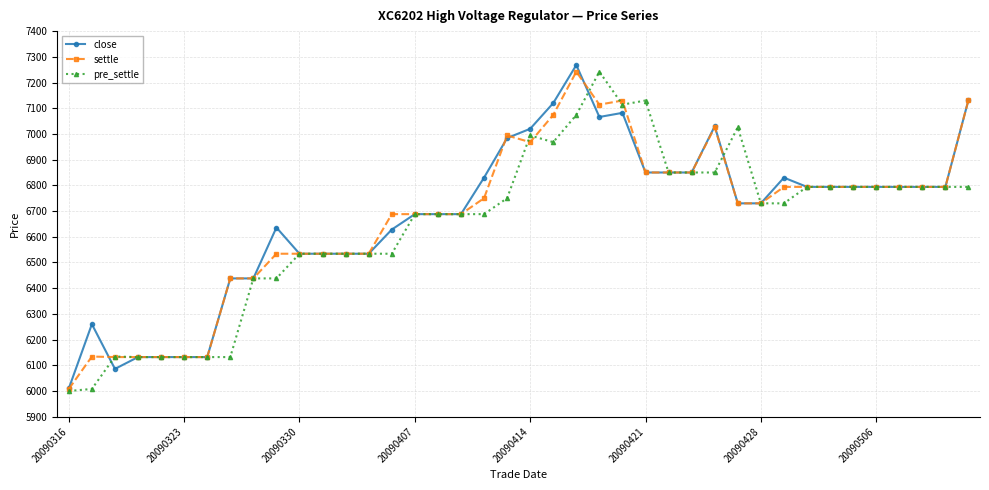

What is the maximum value shown in the chart?

7268